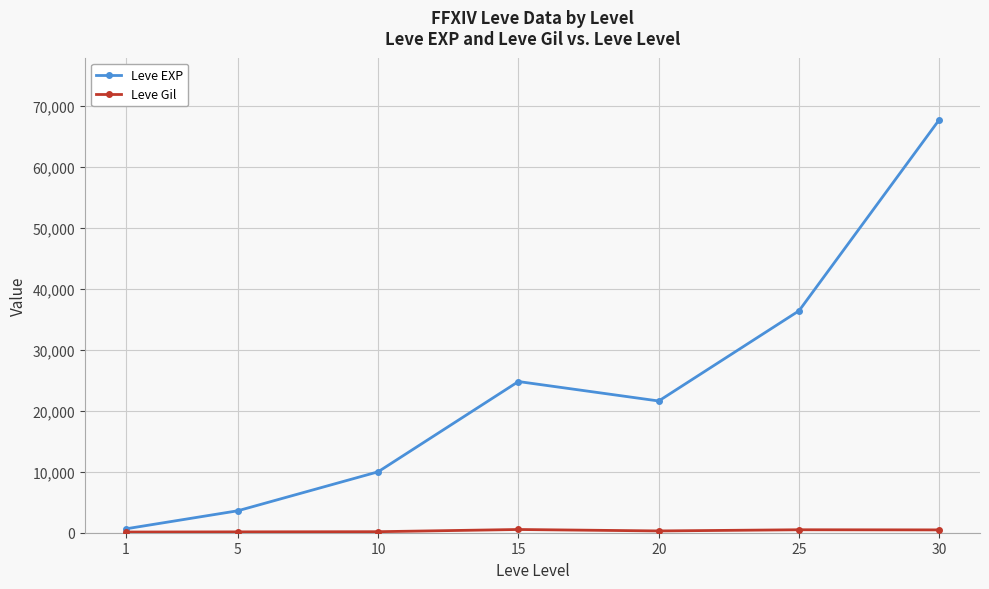

Rank the categories by Leve EXP value from lowest to highest.

1, 5, 10, 20, 15, 25, 30